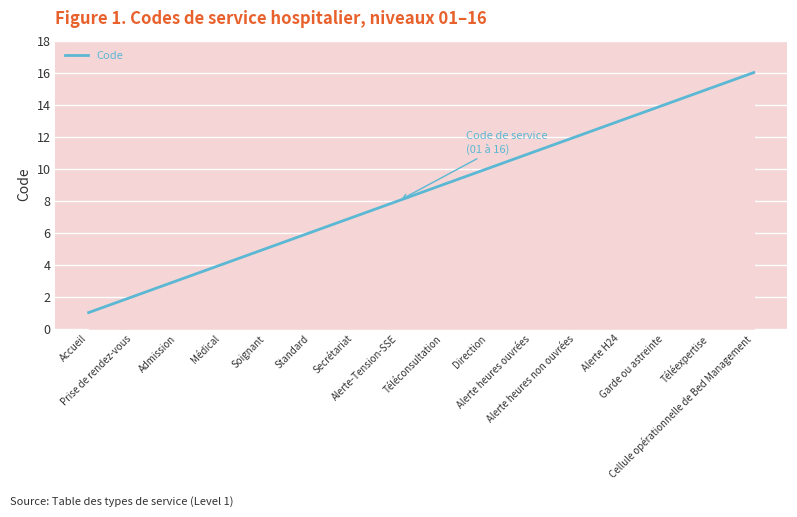

Does the chart display data point markers on the line(s)?

No